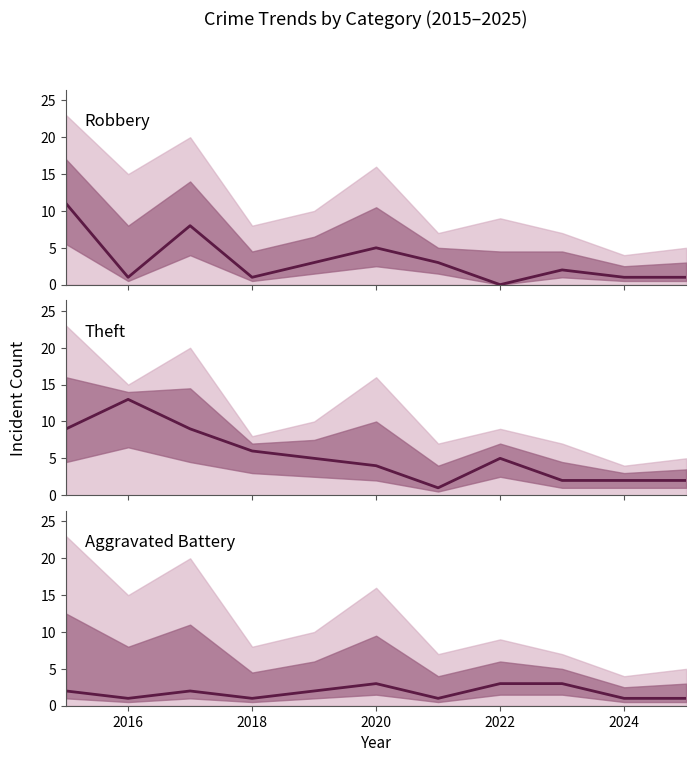

What is the value of the Robbery point at the 7th from the left?

3